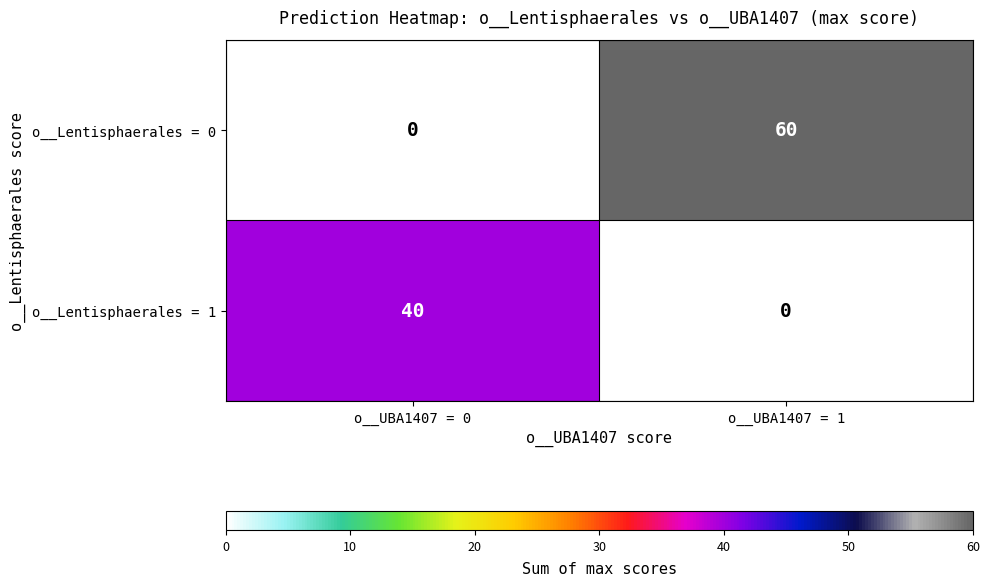

How many data points does each series have?

2